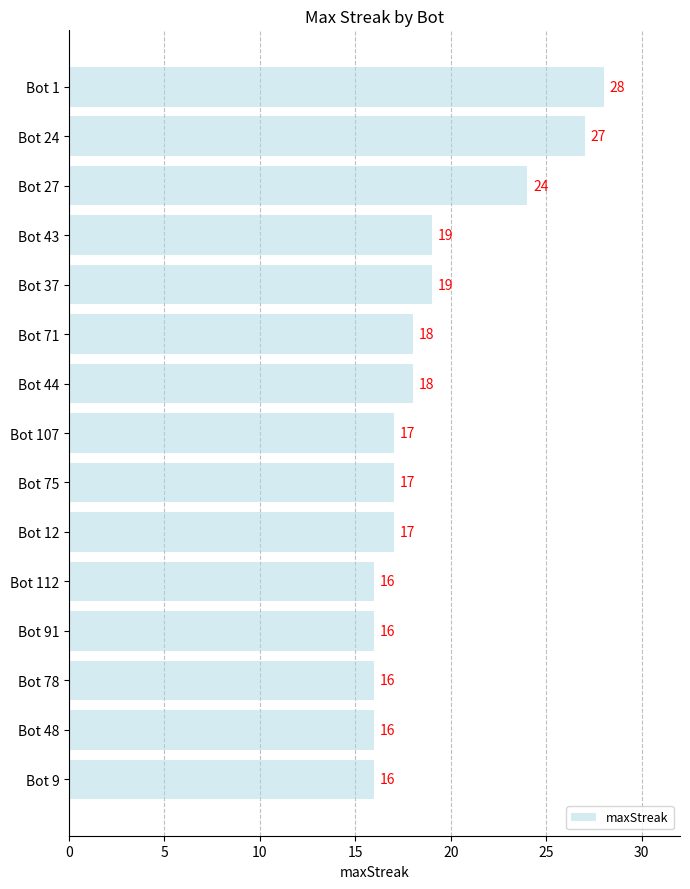

Reading bottom to top, list all the values displayed in this chart.

Bot 9=16	Bot 48=16	Bot 78=16	Bot 91=16	Bot 112=16	Bot 12=17	Bot 75=17	Bot 107=17	Bot 44=18	Bot 71=18	Bot 37=19	Bot 43=19	Bot 27=24	Bot 24=27	Bot 1=28